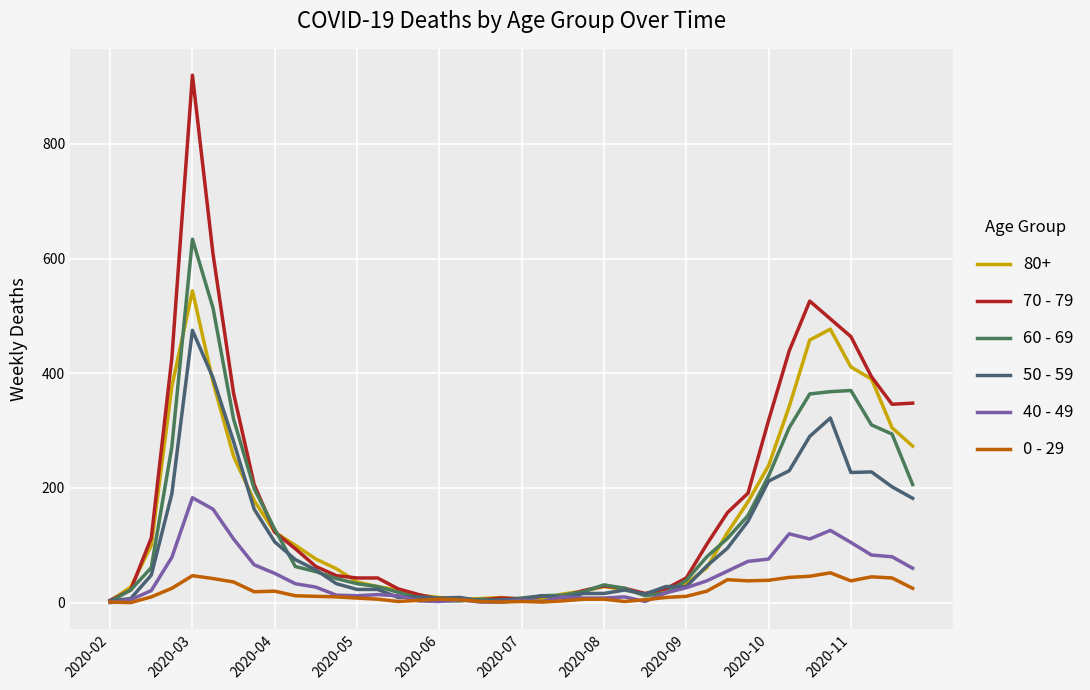

What is the difference between the second highest and minimum values in the 0 - 29 series?

47